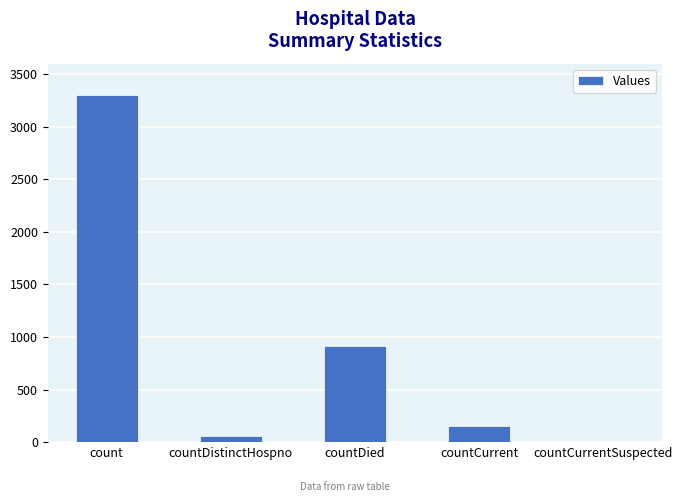

What is the greatest value displayed?

3298